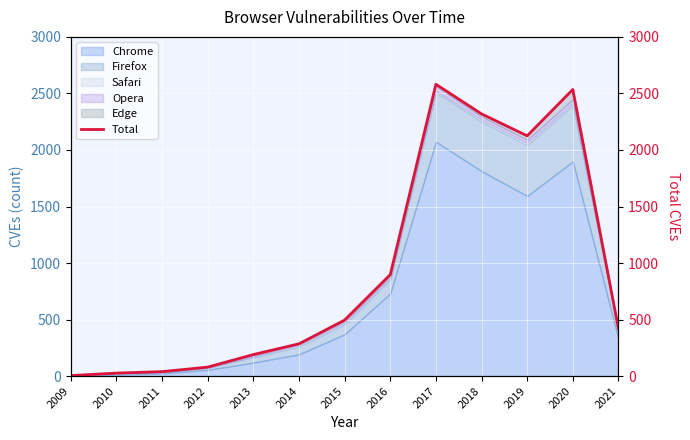

Reading left to right, transcribe all the data shown in this chart.

5	27	40	80	191	286	496	898	2581	2319	2125	2535	420